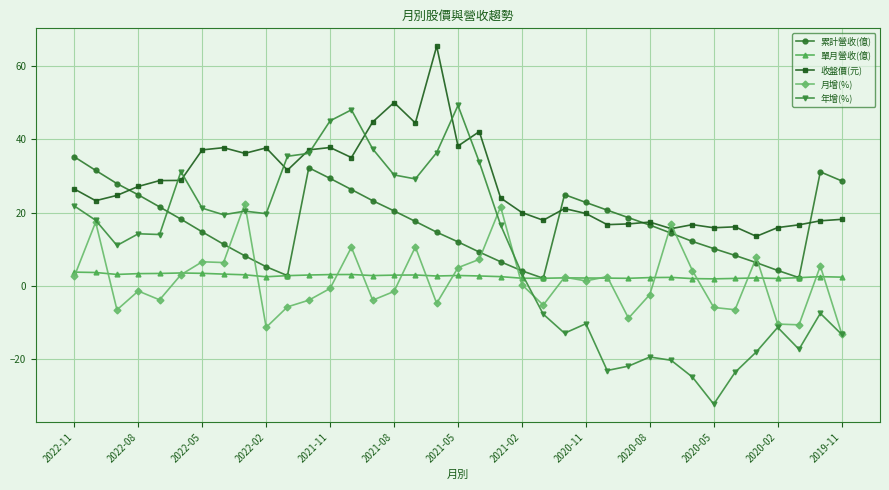

What is the average value of the 收盤價(元) series?

28.0